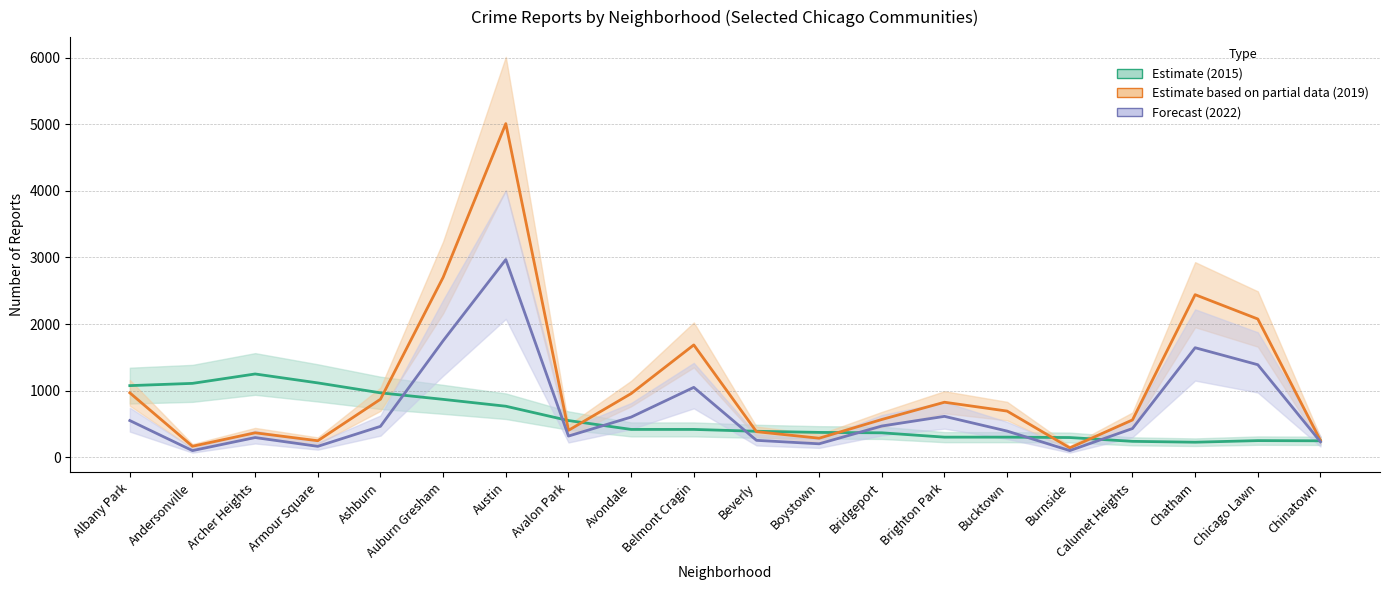

Which series has the largest total across all categories?

2019